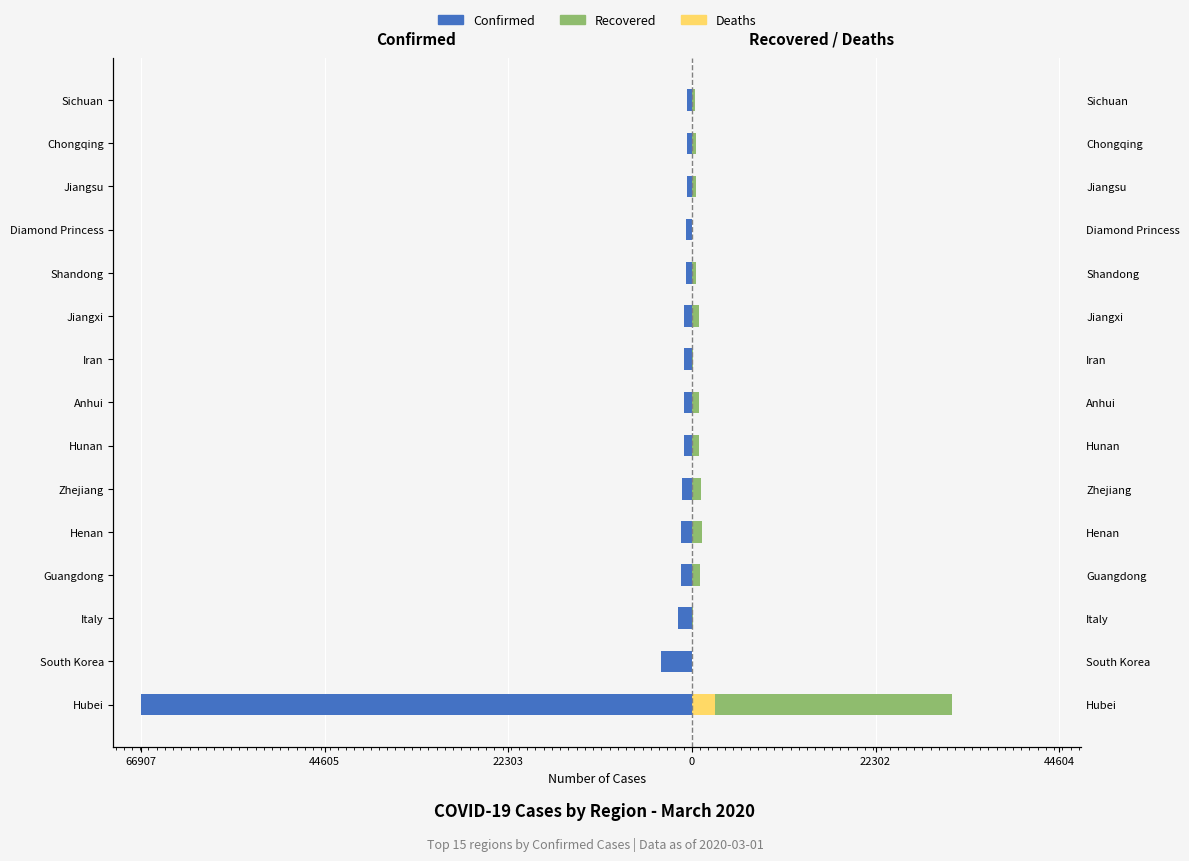

Which series has the largest range (max minus min)?

Confirmed